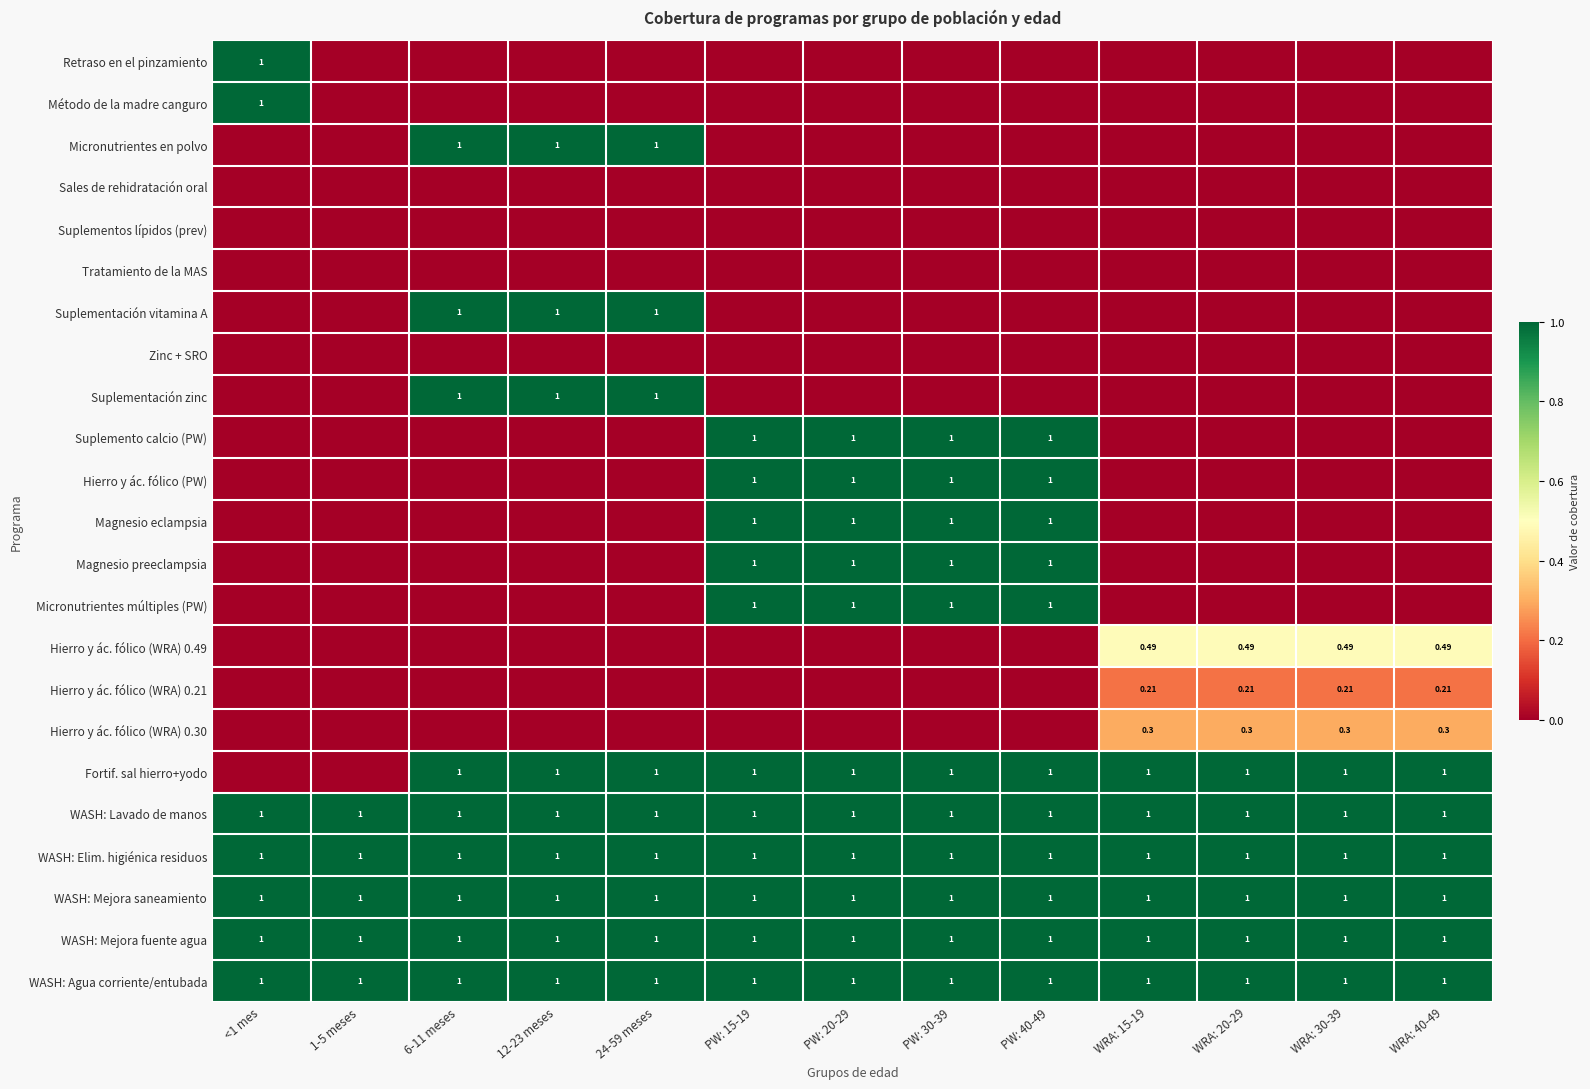

What is the spread (max minus min) of values at 1-5 meses?

1.0